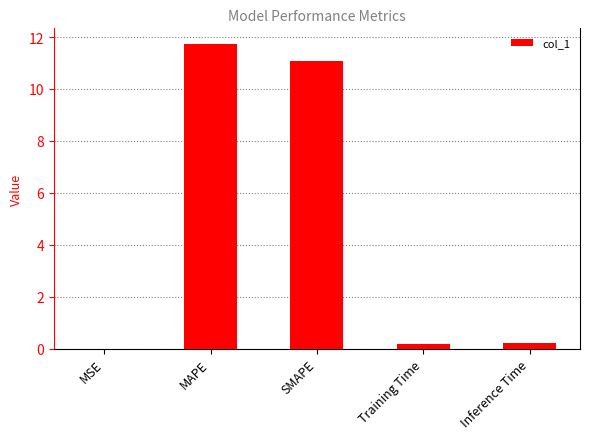

What is the greatest value displayed?

11.7